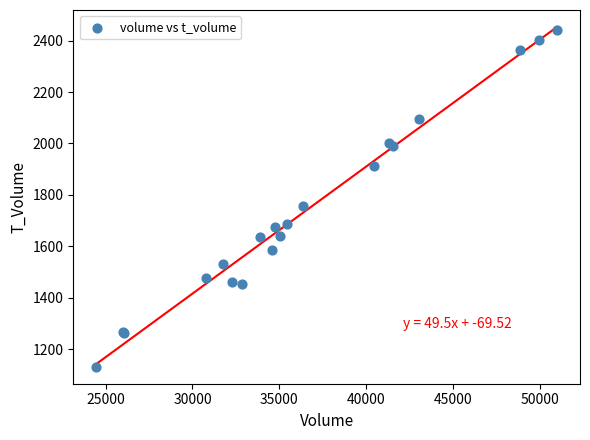

What Y value in the scatter plot is closest to 1785?

1756